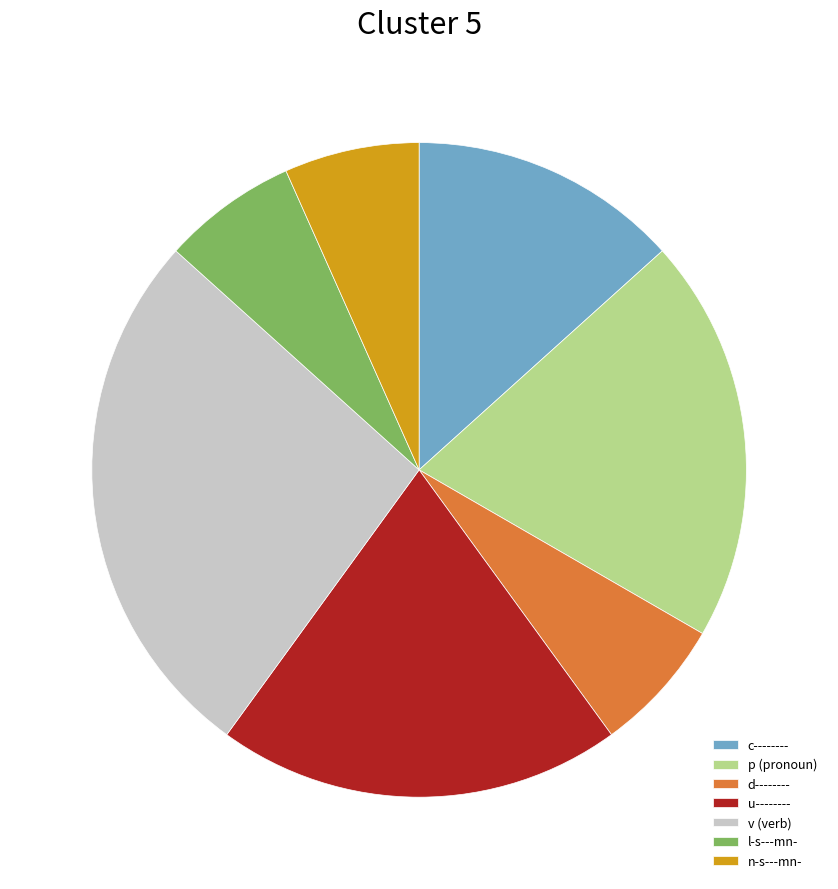

Does any single category account for the majority?

No